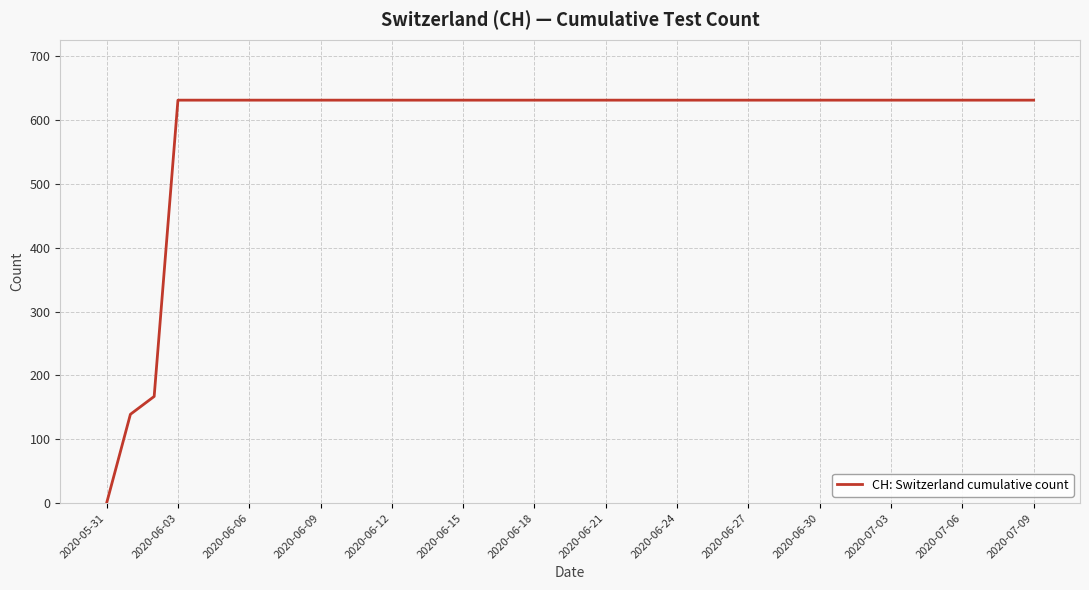

What is the maximum value shown in the chart?

631